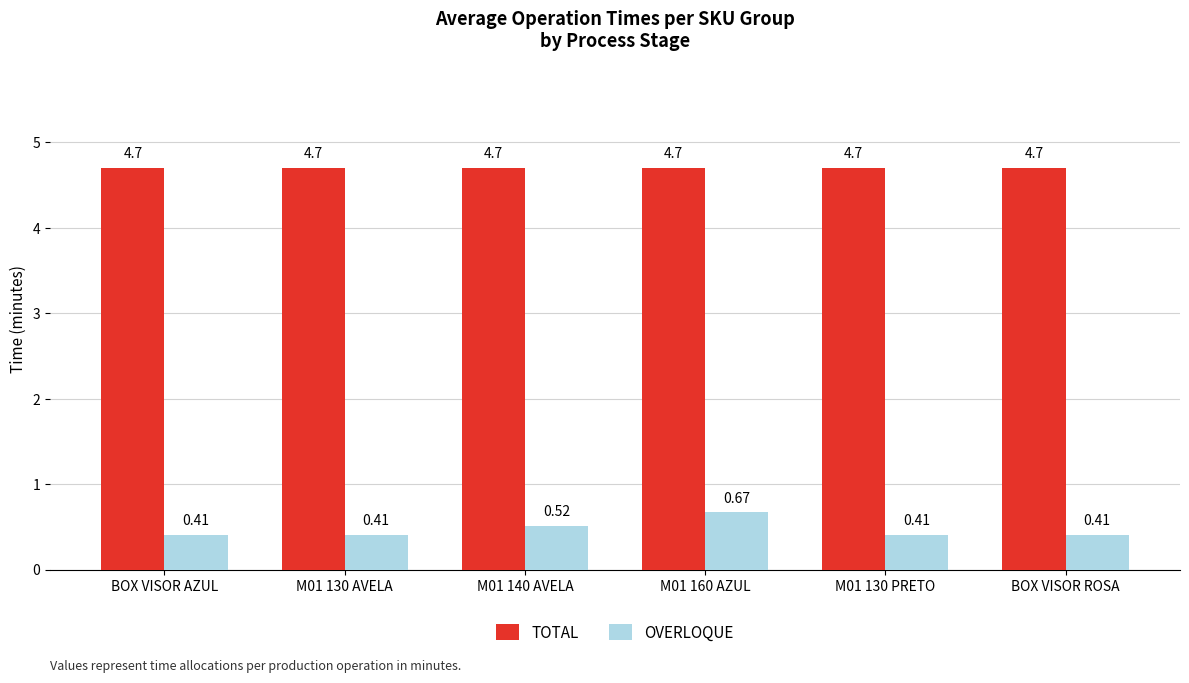

How many bars are there in each group?

2